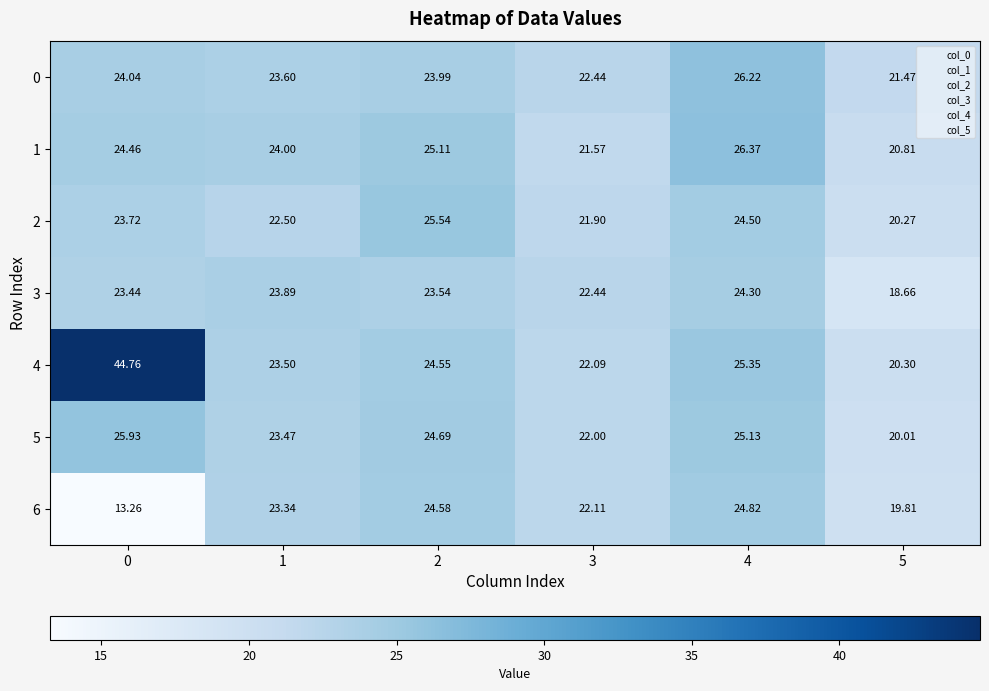

Is the value of 5 at 0 greater than the value of 4 at 3?

Yes